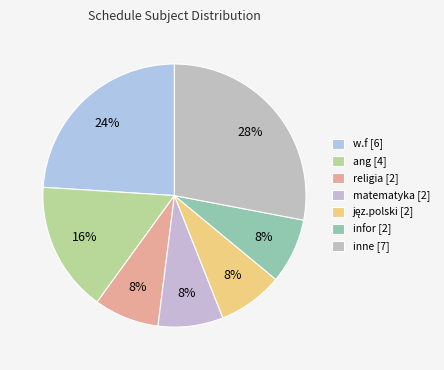

How many slices are in this pie chart?

7